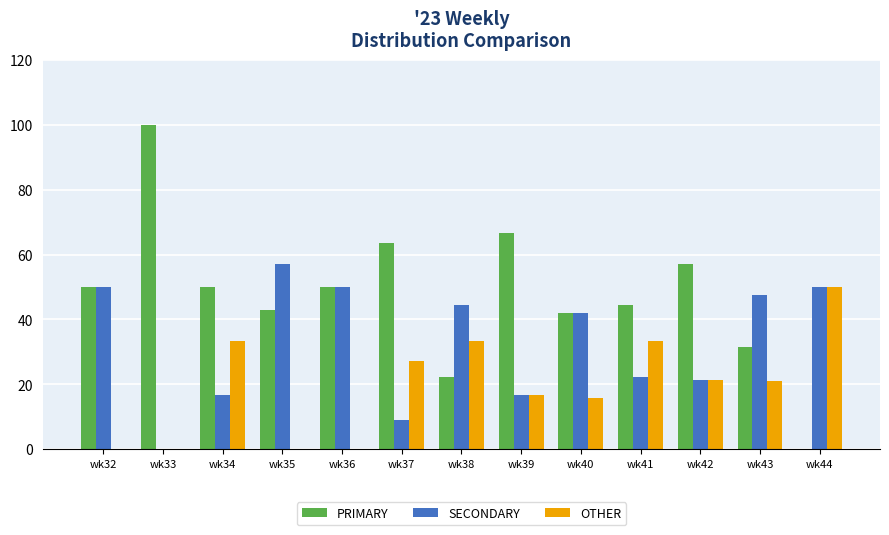

What is the sum of the SECONDARY values at wk44 and wk37?

59.1